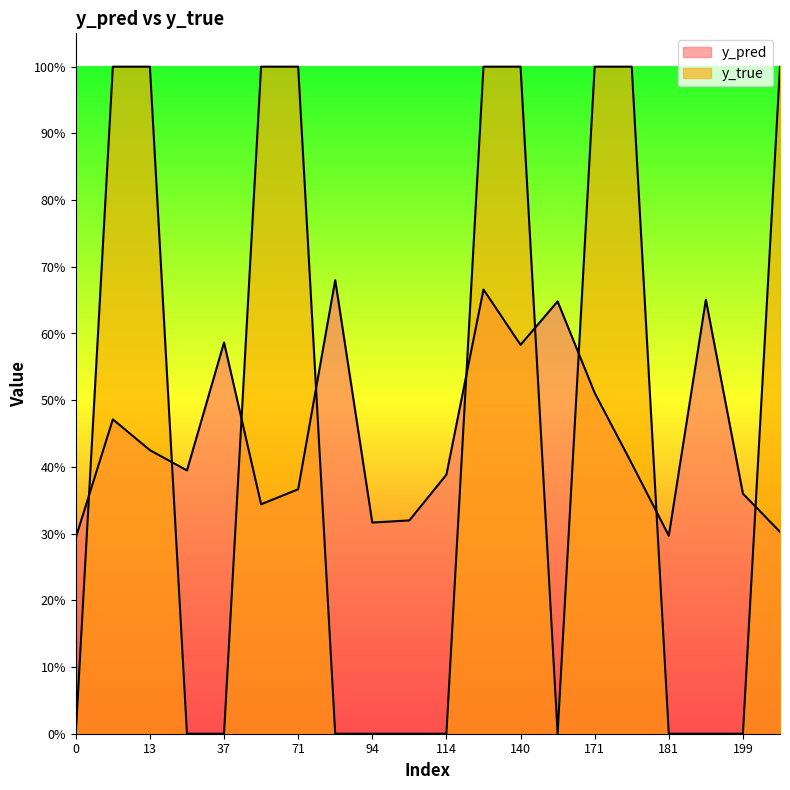

What is the value of the y_pred point at the 9th from the left?

0.3